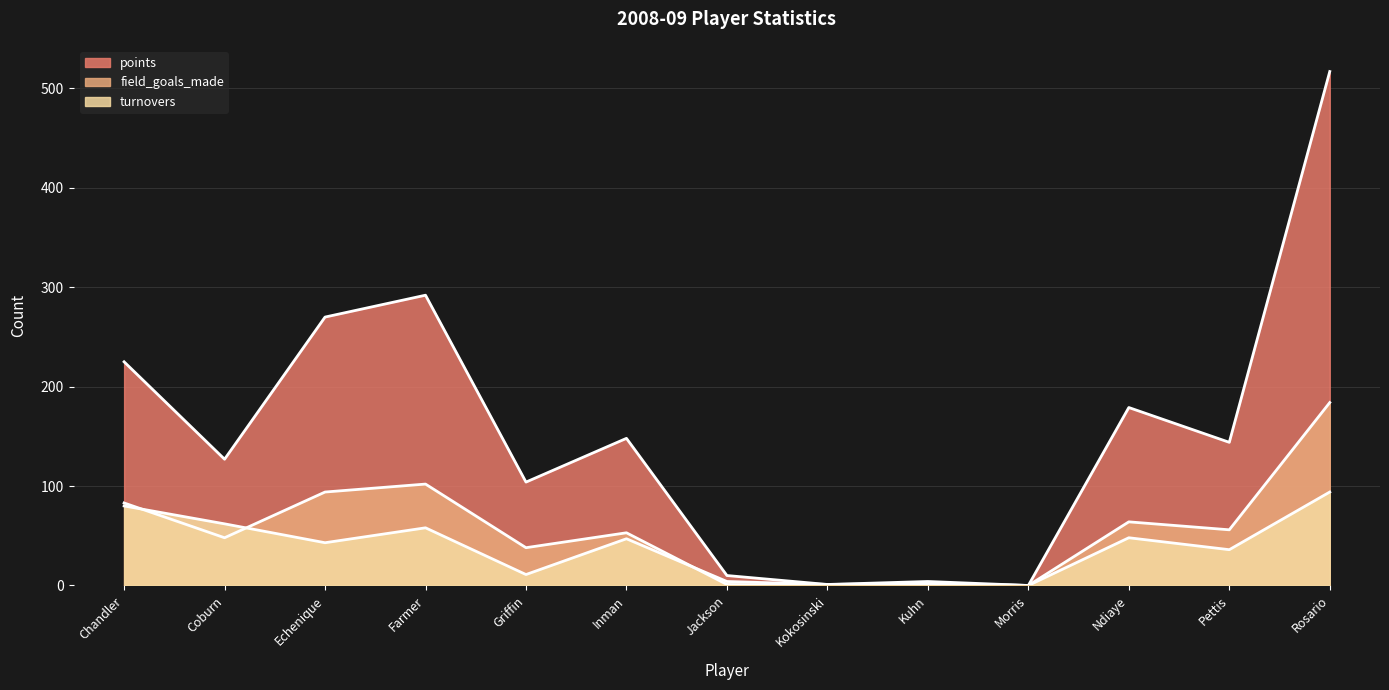

Count the number of data series in this chart.

3